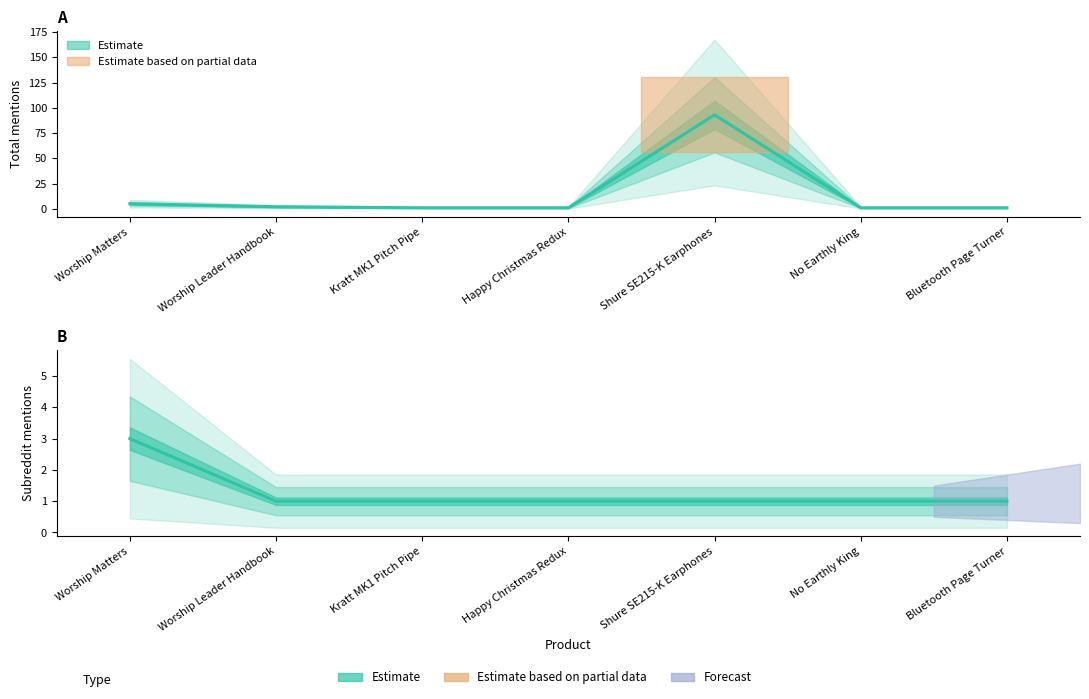

Which has a higher value, Worship Matters or Bluetooth Page Turner?

Worship Matters